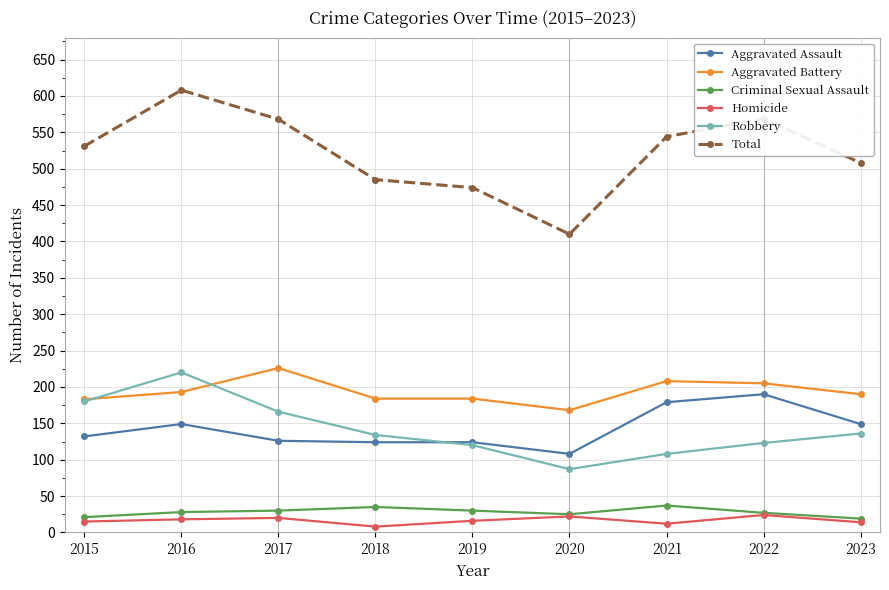

Which series has the largest total across all categories?

Total